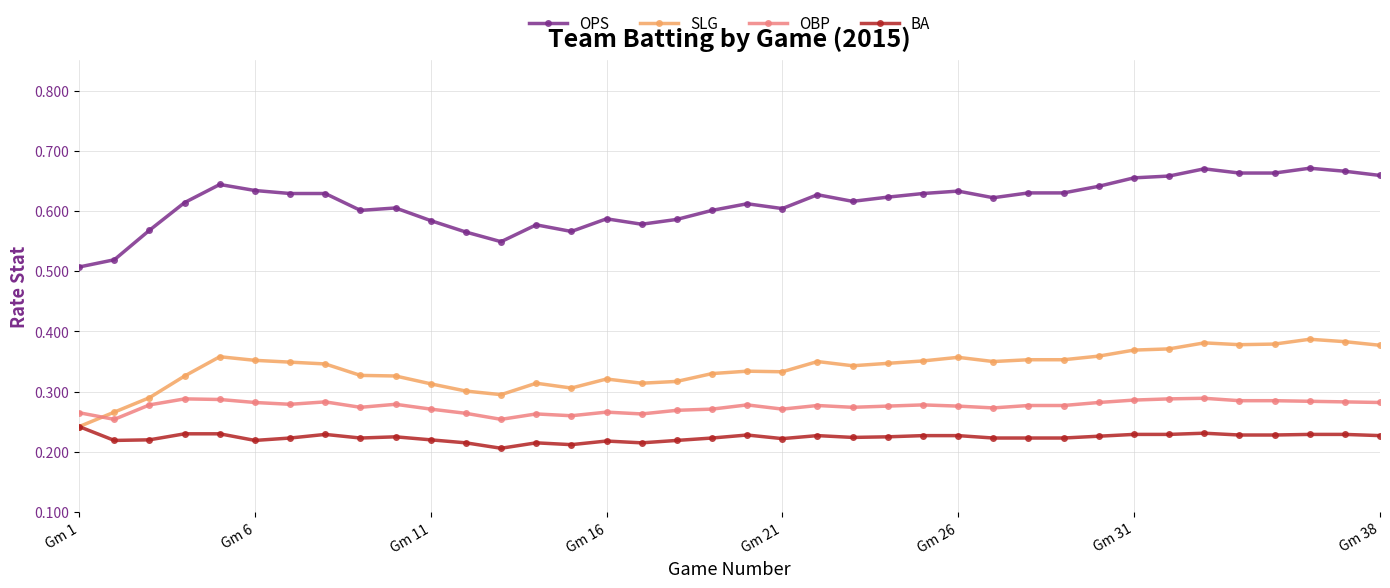

At how many categories does at least one series exceed 0?

38